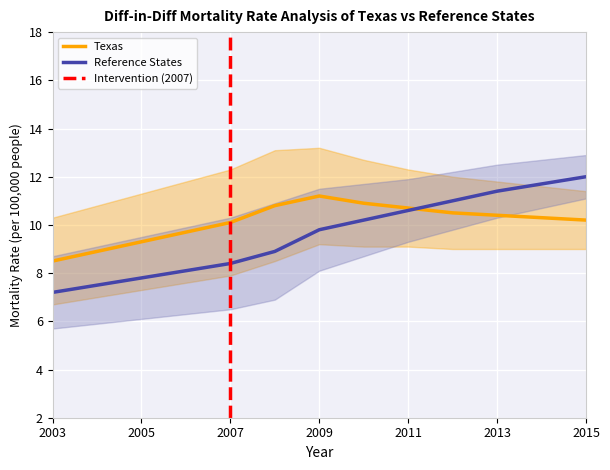

How many values in the Reference States series are below 9?

6